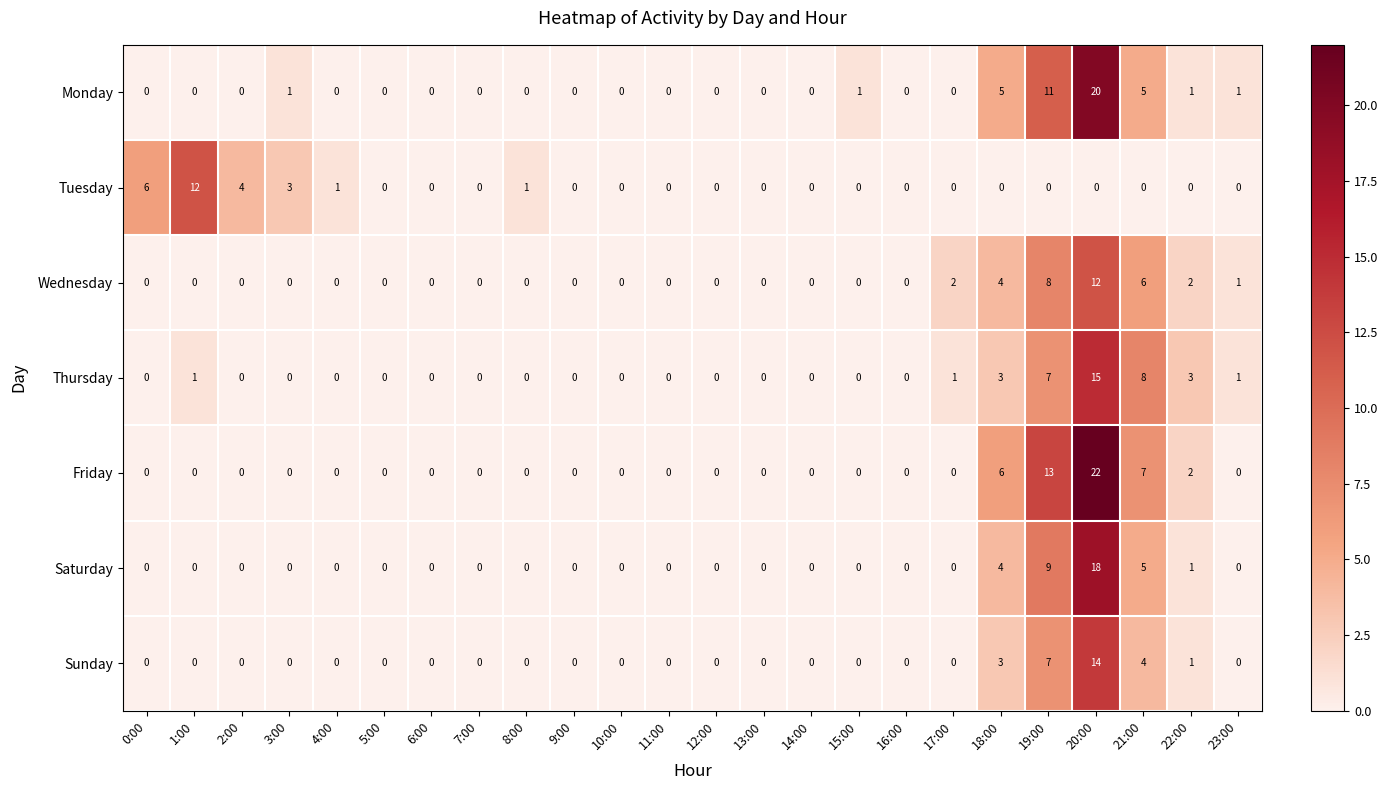

The Monday series shows 0 at 9:00. True or false?

True